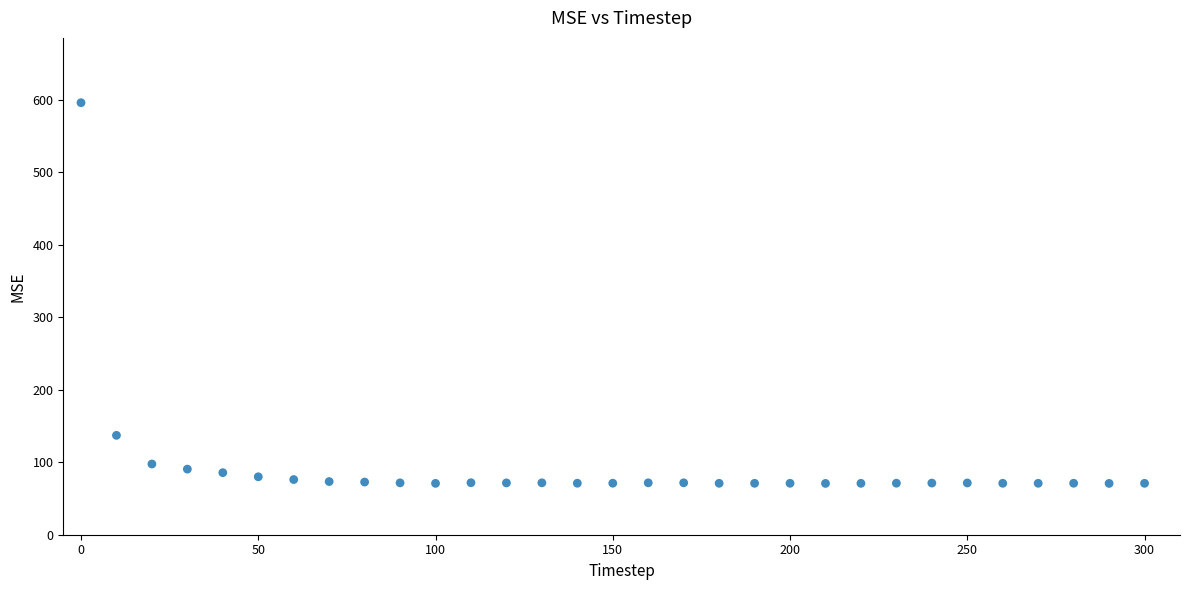

What is the range of X values (max minus min)?

300.0